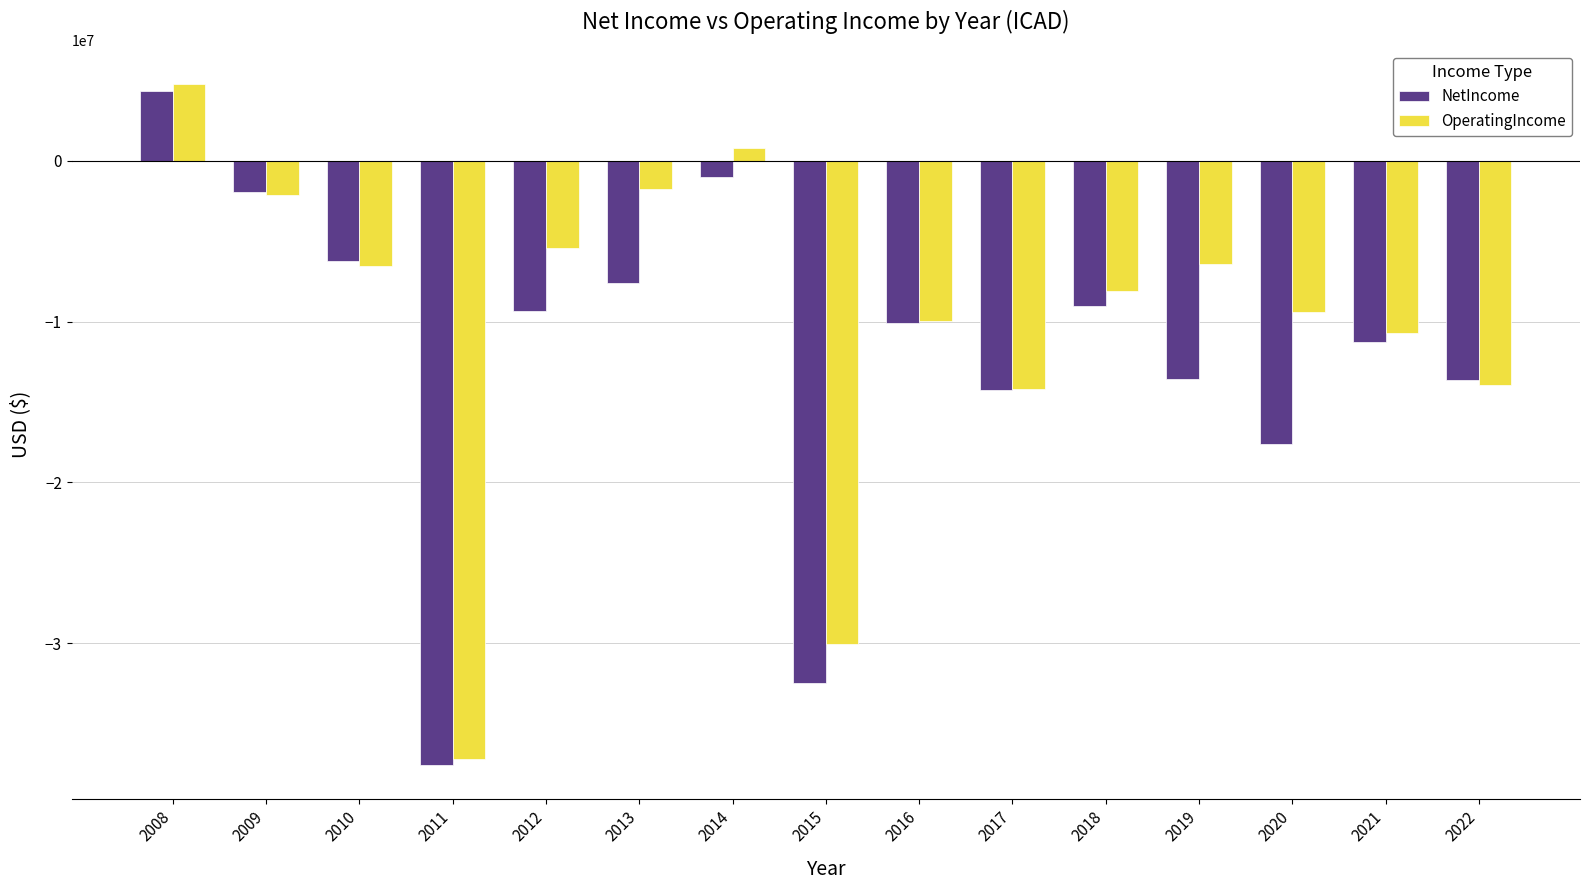

Rank the series by their average value, from lowest to highest.

NetIncome, OperatingIncome